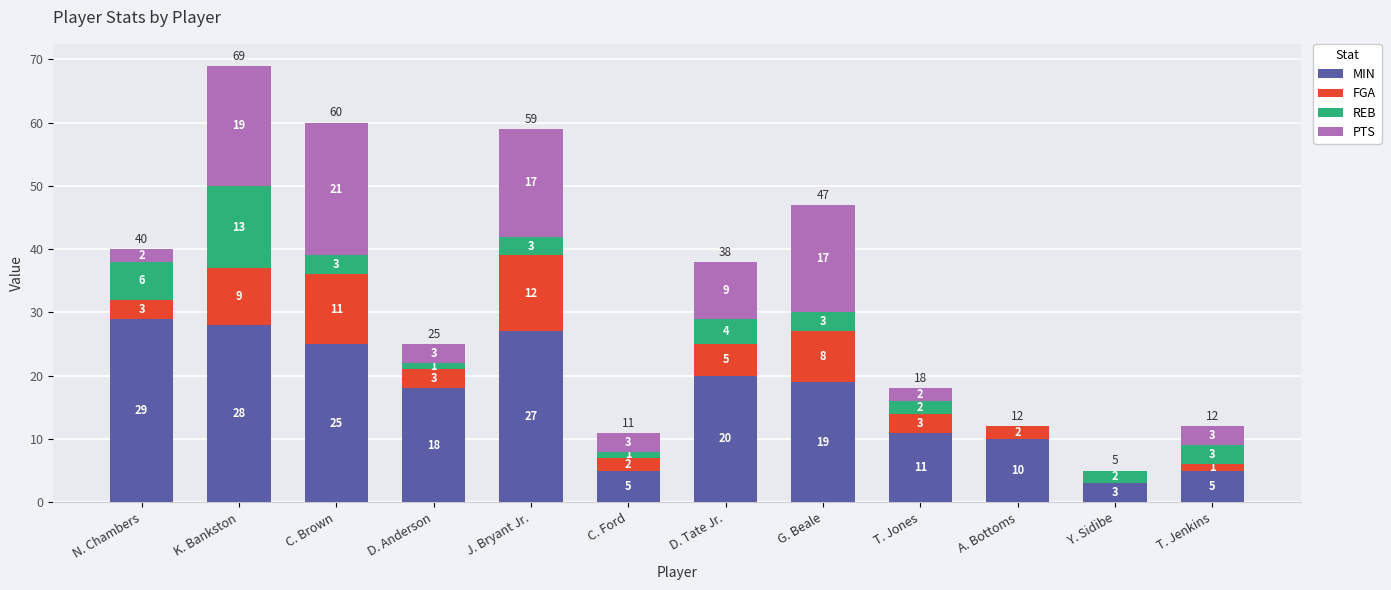

The value of MIN at C. Brown is 13. True or false?

False